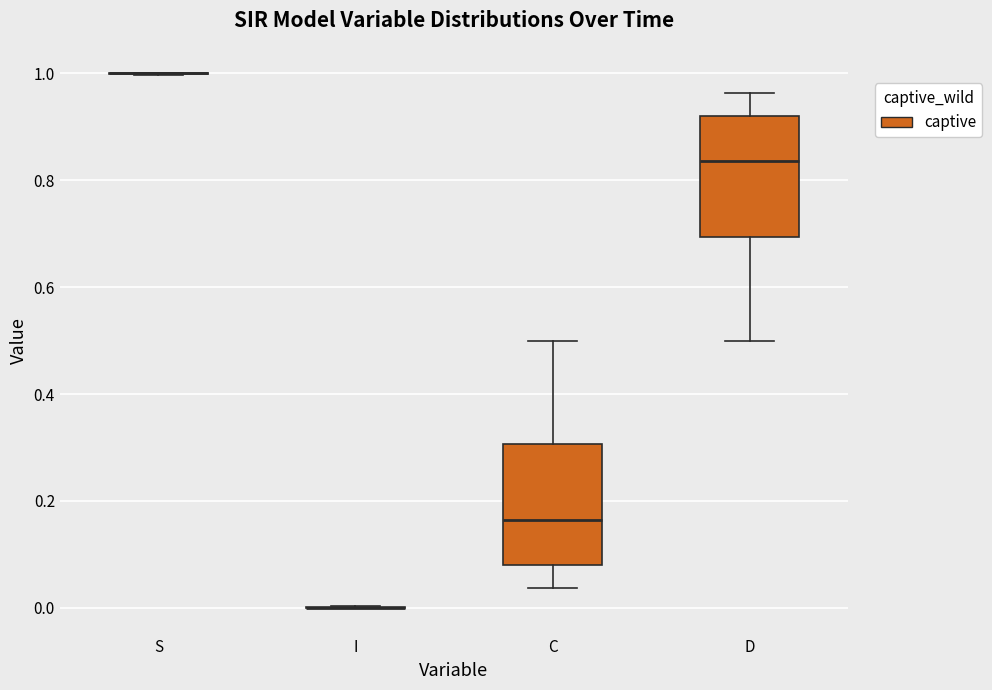

Reading left to right, transcribe this box plot: for each box, give where its median line is, the range the box spans, and where its two whiskers end, as read against the y-axis. The values are not printed on the chart, so give them approximately, as read against the axis.

S: box collapsed to a line at 1.00, whiskers 1.00 to 1.00
I: box collapsed to a line at 0.00, whiskers 0.00 to 0.00
C: median 0.16, box 0.08 to 0.30, whiskers 0.04 to 0.50
D: median 0.84, box 0.70 to 0.92, whiskers 0.50 to 0.96